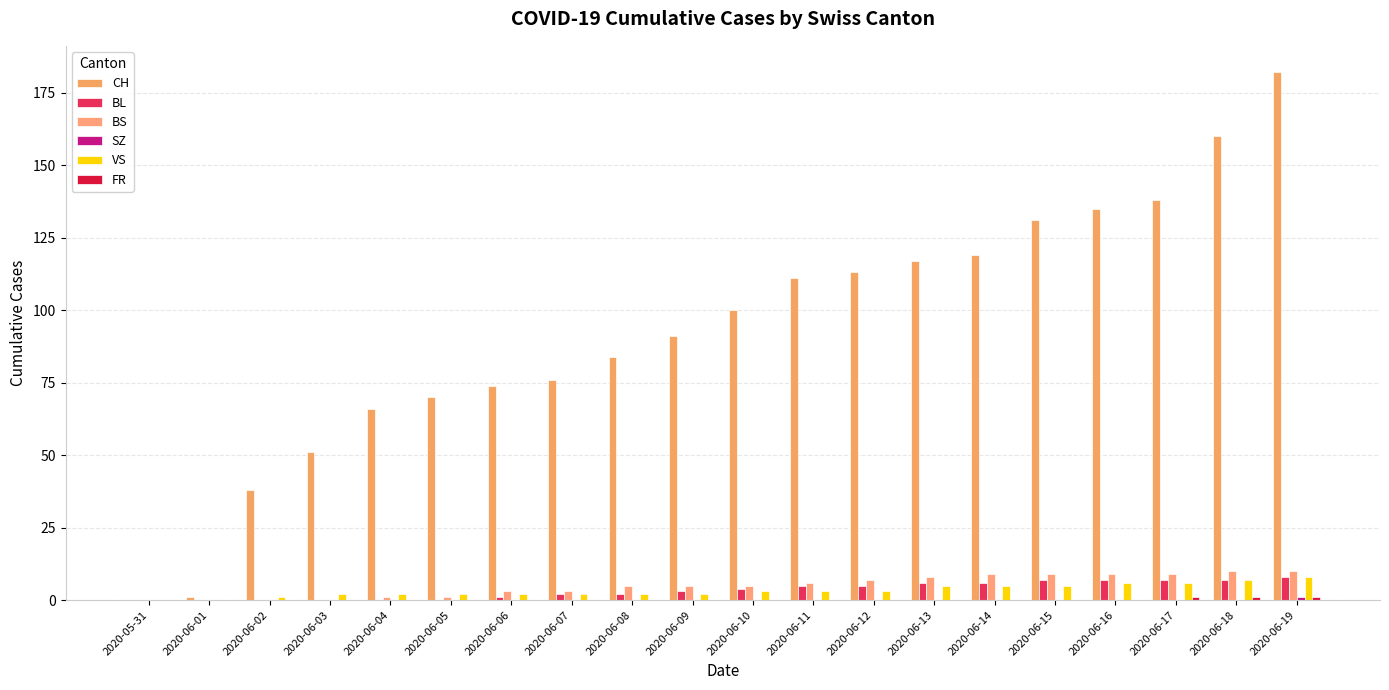

What is the sum of all BS values?

100